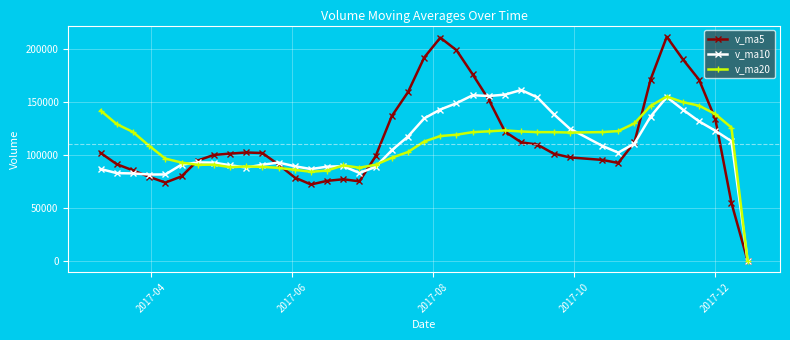

What is the value of the v_ma20 point at the 31st from the left?

121602.8